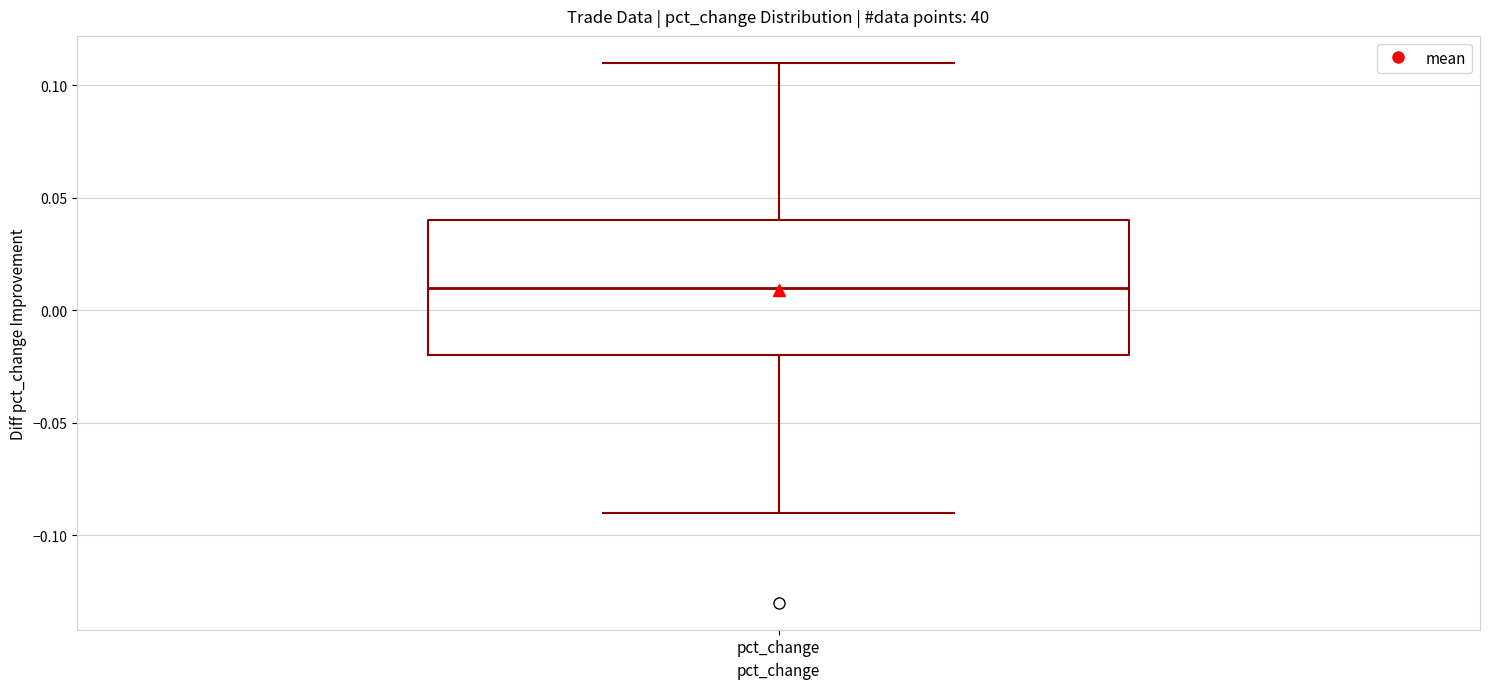

Read this box plot against the y-axis: the position of the median line, the range covered by the box, and the ends of both whiskers. The values are not printed on the chart, so give them approximately, as read against the axis.

median 0.01, box -0.02 to 0.04, whiskers -0.09 to 0.11